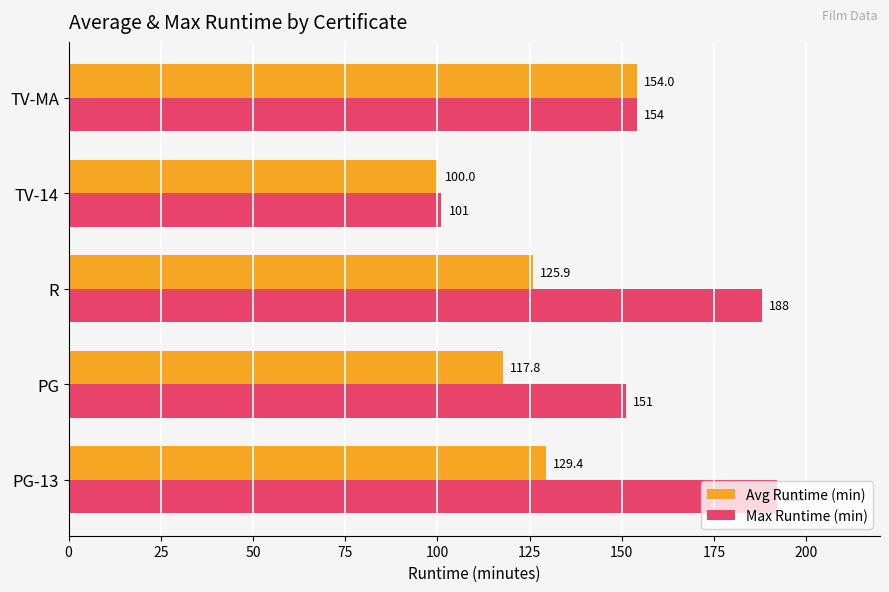

Between PG and TV-14, which series saw the biggest shift?

Max Runtime (min)